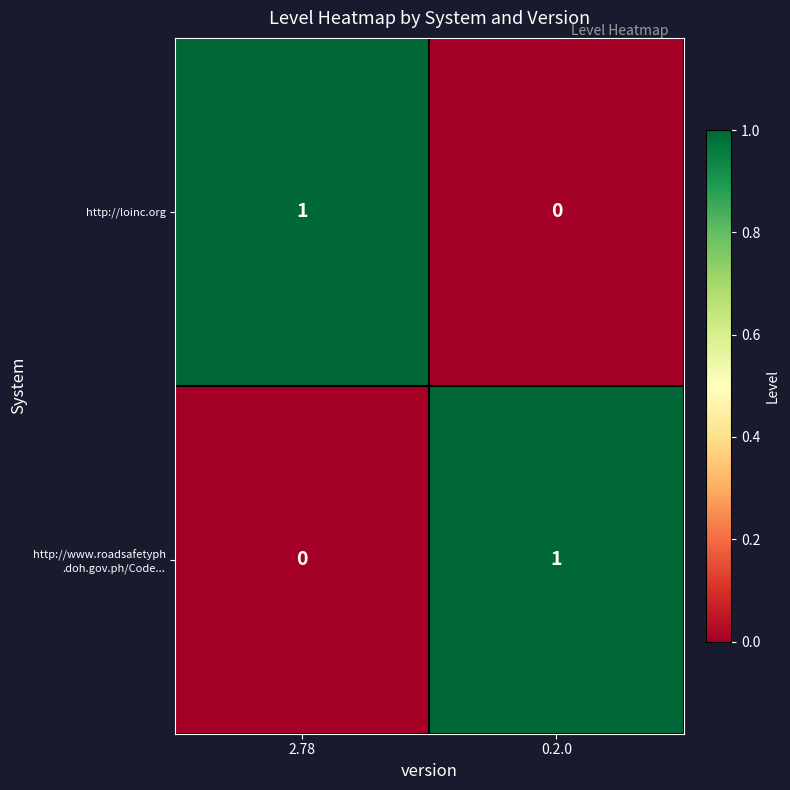

The value of http://loinc.org at 2.78 is 0. True or false?

False